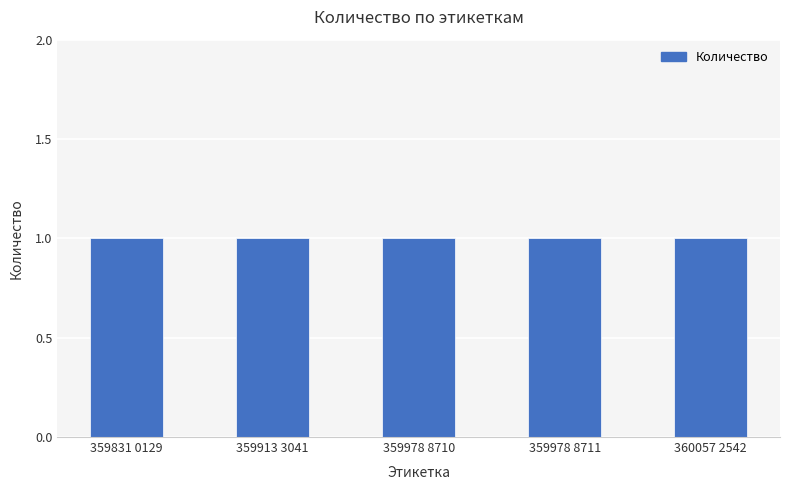

What is the sum of the Количество values at 359913 3041 and 359978 8711?

2